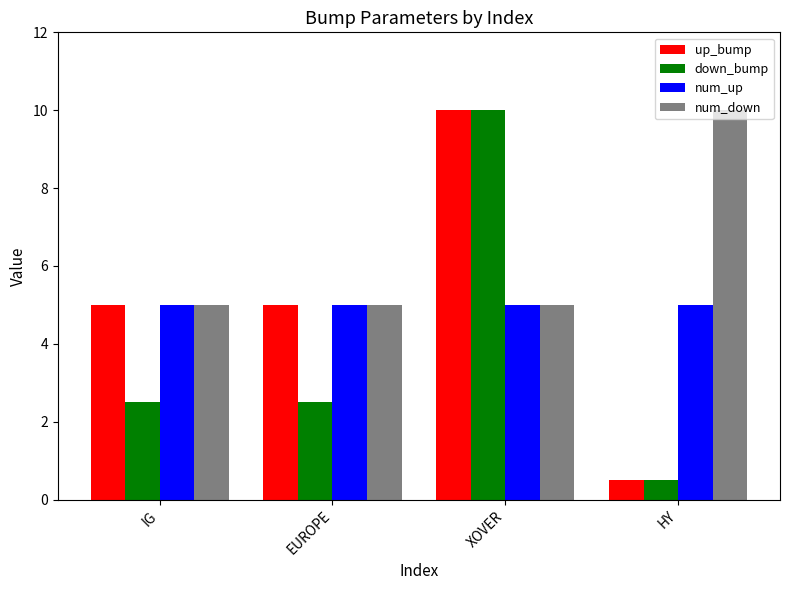

How many distinct data groups are displayed?

4